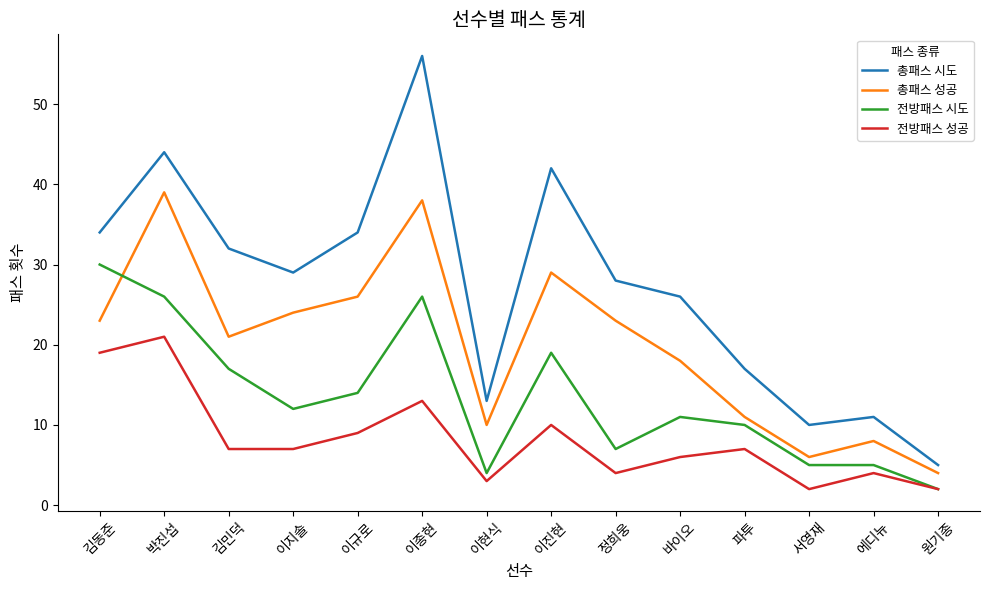

Does the chart have visible grid lines?

No